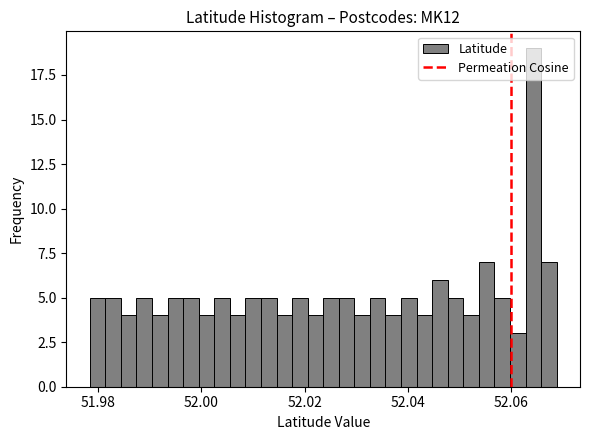

Read against the x-axis, roughly where is the centre of the tallest bar?

52.064